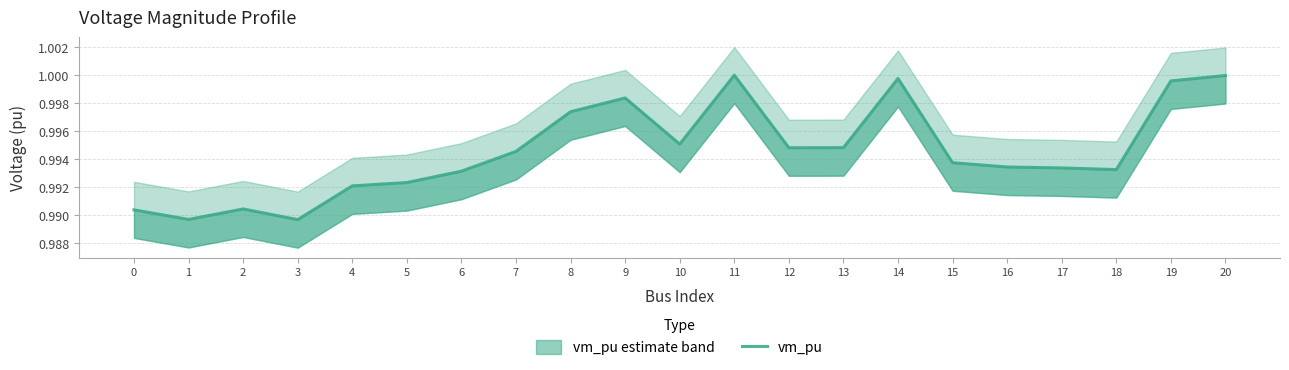

At which category does the chart reach its minimum across all series?

3